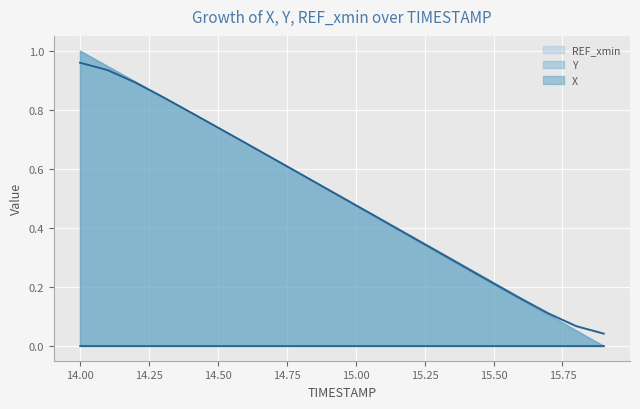

At which label is Y closest to 0?

15.9